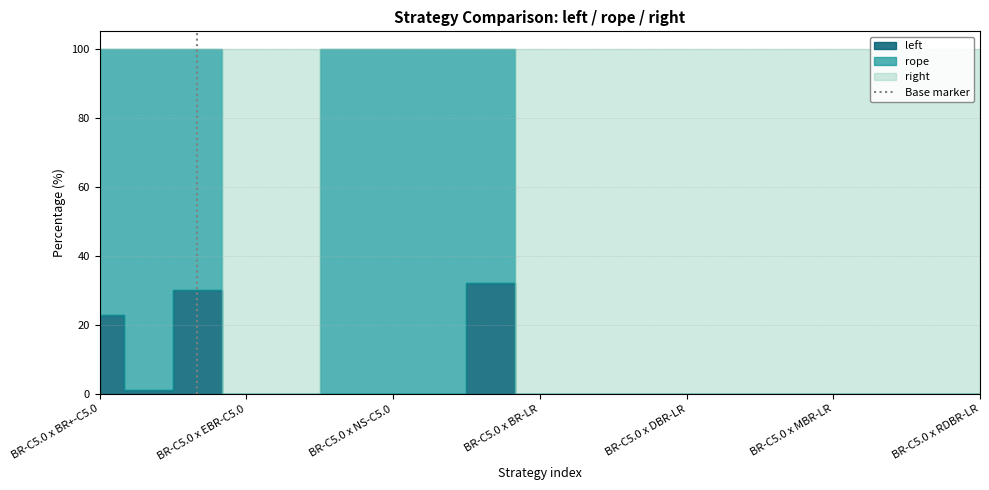

Does the chart display data point markers on the line(s)?

No